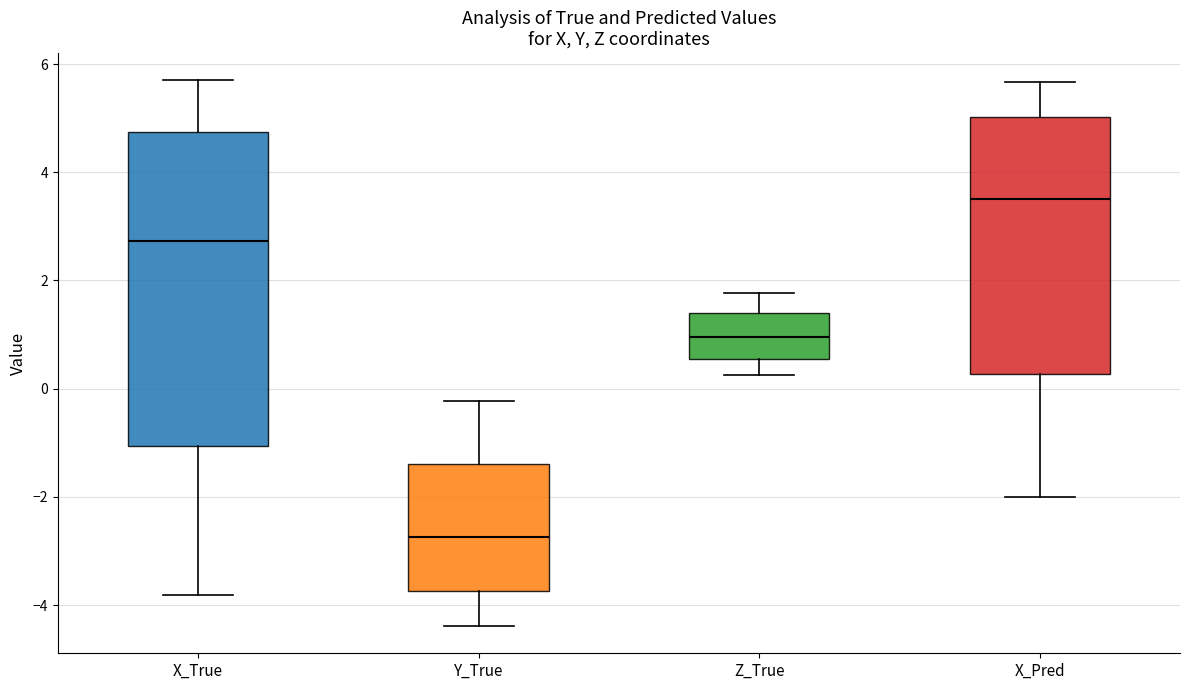

Reading left to right, read every box against the y-axis: the position of its median line, the range the box covers, and the ends of its whiskers. The values are not printed on the chart, so give them approximately, as read against the axis.

X_True: median 2.8, box -1.0 to 4.8, whiskers -3.8 to 5.6
Y_True: median -2.8, box -3.8 to -1.4, whiskers -4.4 to -0.2
Z_True: median 1.0, box 0.6 to 1.4, whiskers 0.2 to 1.8
X_Pred: median 3.6, box 0.2 to 5.0, whiskers -2.0 to 5.6